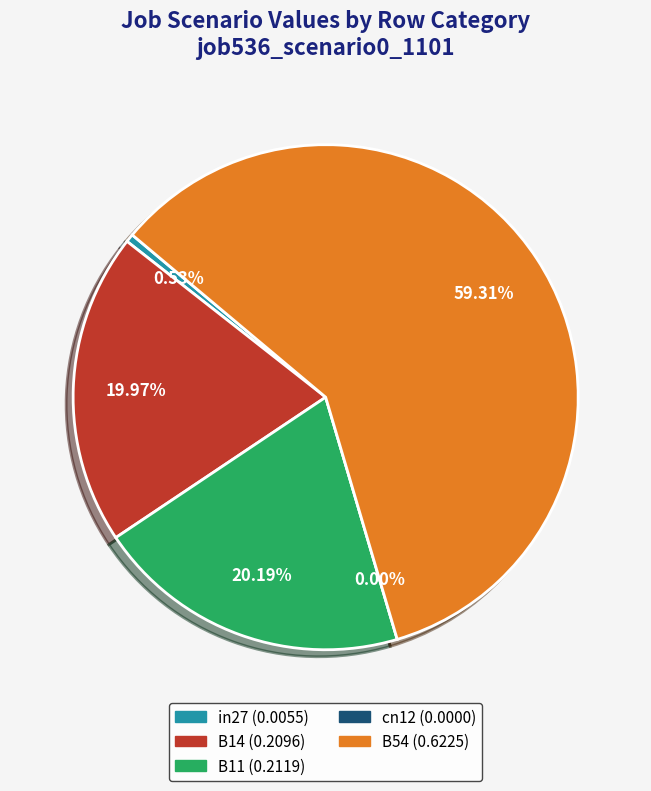

To the nearest percent, what portion does B14 represent?

20%